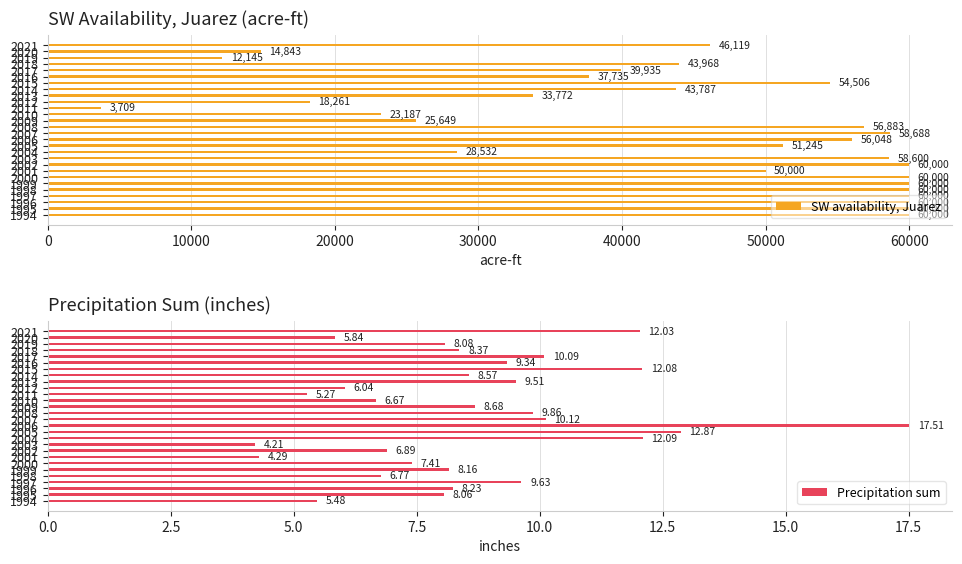

What is the smallest value displayed?

4.2